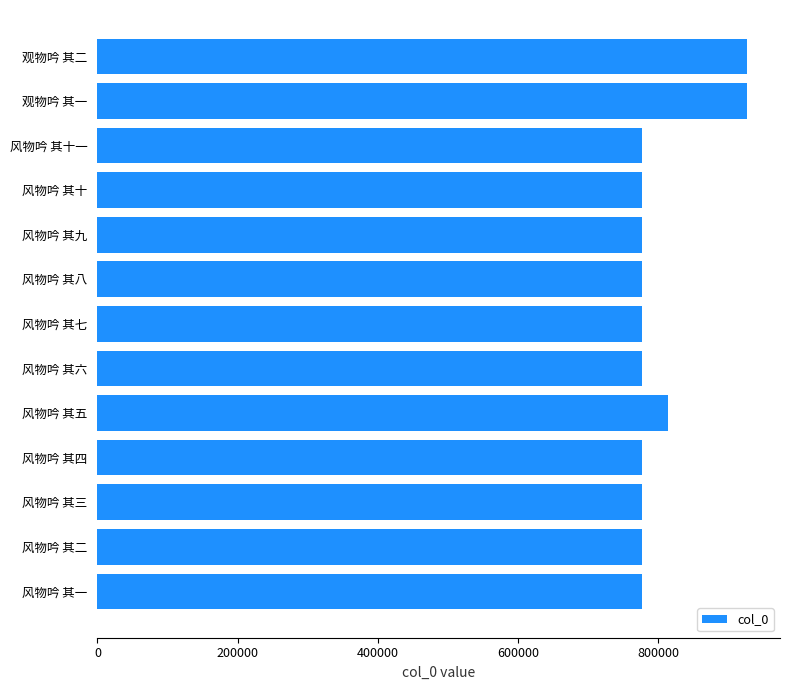

Is it true that the value at 风物吟 其八 is 1270097?

False